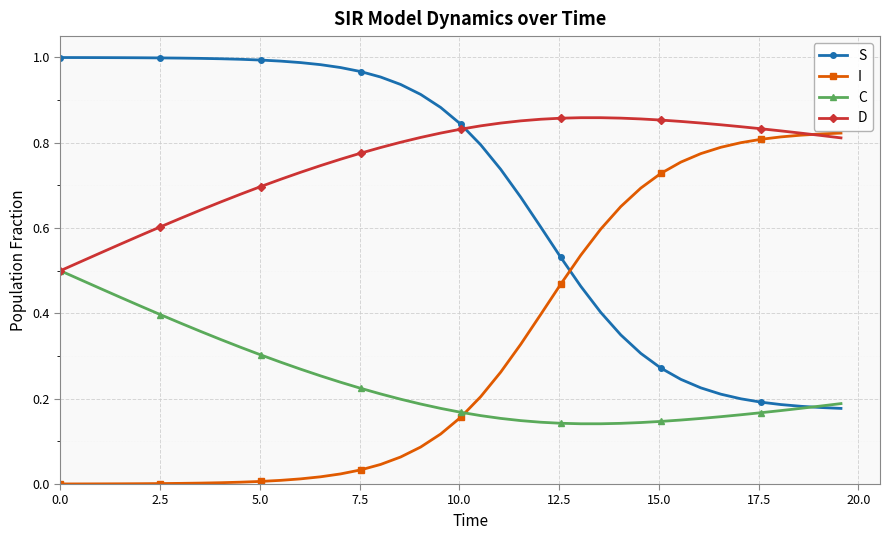

Which series ends up on top after the final intersection of I and C?

I